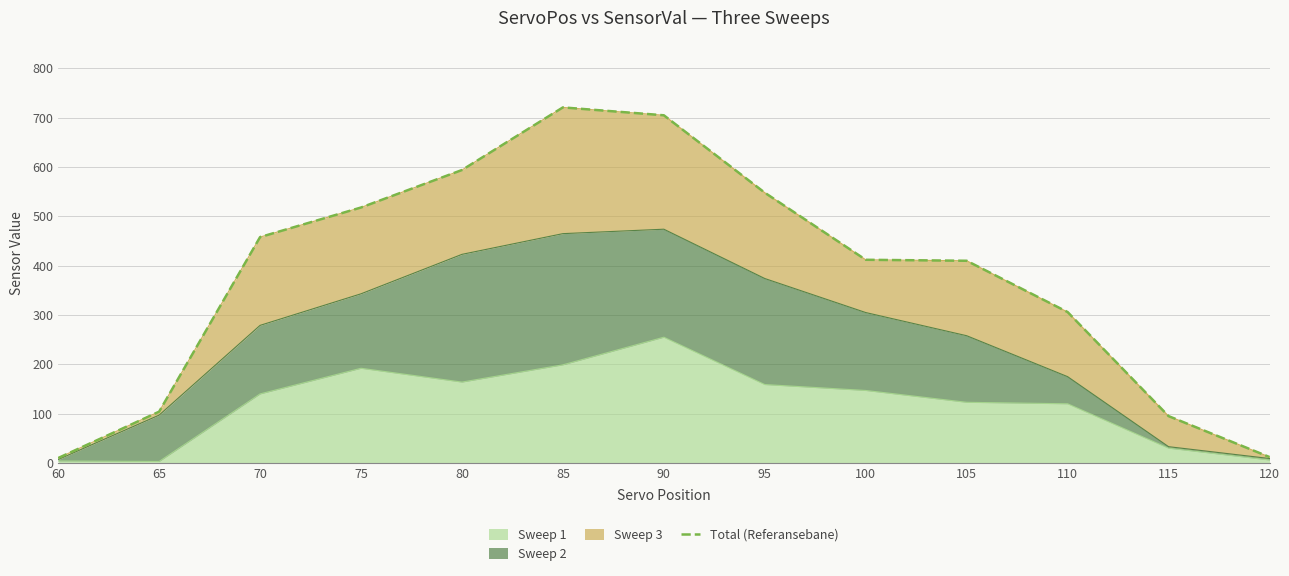

What is the difference between the values at 115 and 100?

317